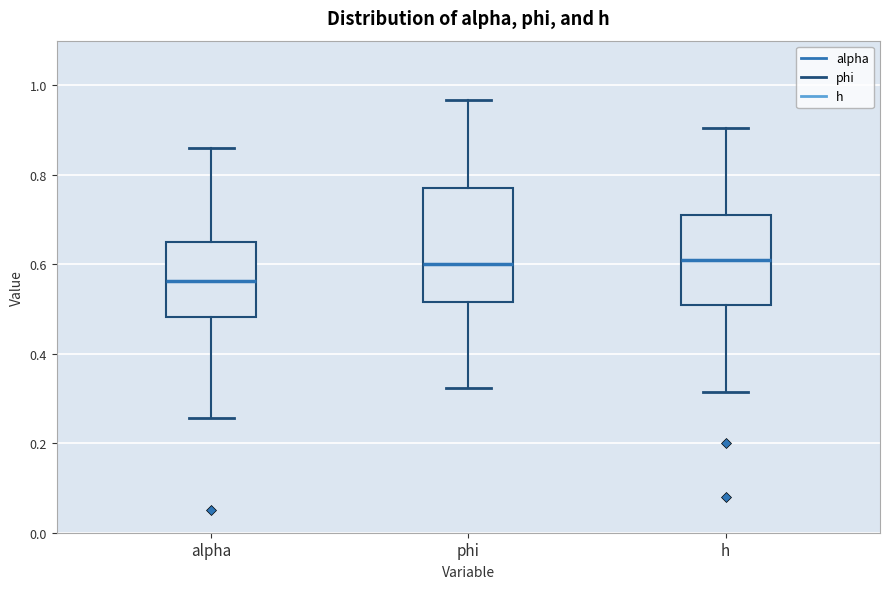

Reading left to right, transcribe this box plot: for each box, give where its median line is, the range the box spans, and where its two whiskers end, as read against the y-axis. The values are not printed on the chart, so give them approximately, as read against the axis.

alpha: median 0.56, box 0.48 to 0.64, whiskers 0.26 to 0.86
phi: median 0.60, box 0.52 to 0.76, whiskers 0.32 to 0.96
h: median 0.60, box 0.50 to 0.72, whiskers 0.32 to 0.90